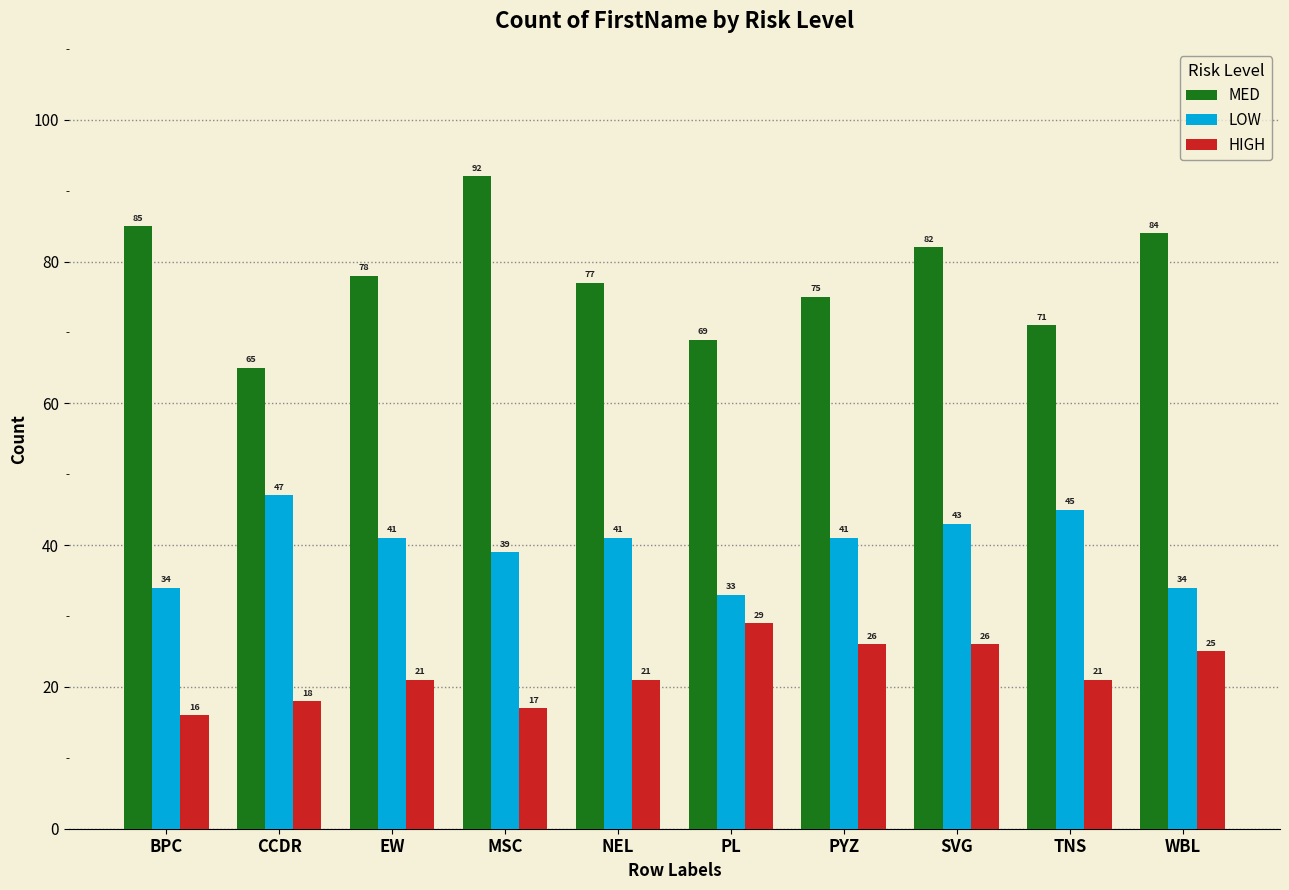

What is the value of the MED bar at the 2nd from the left?

65